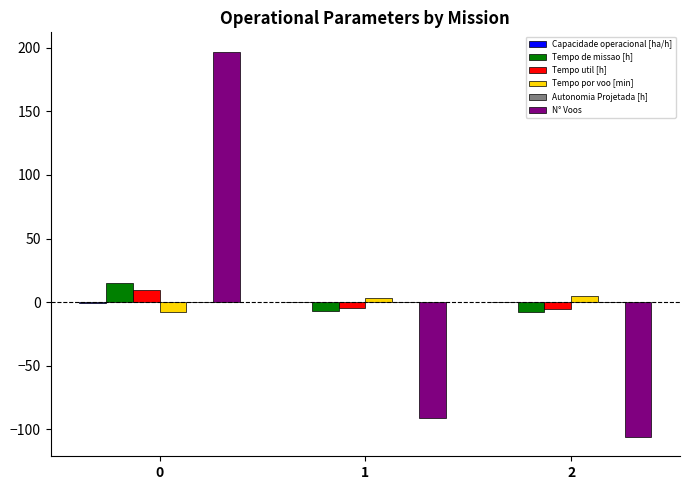

What is the maximum value shown in the chart?

197.0